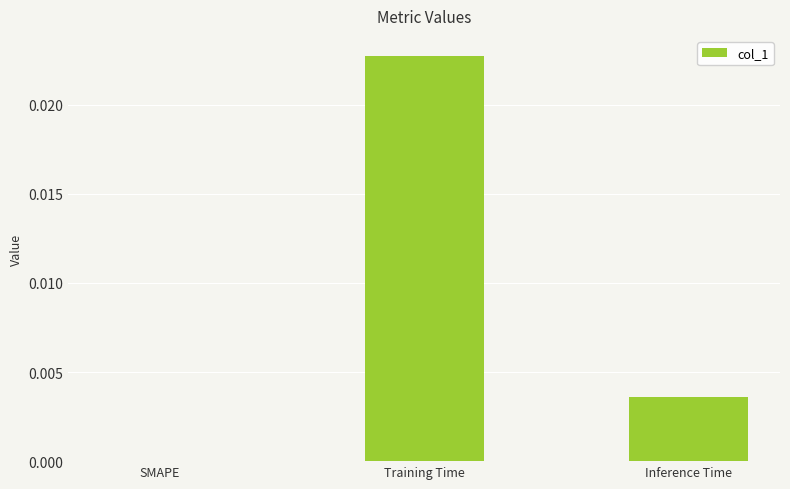

Are the bars horizontal?

No